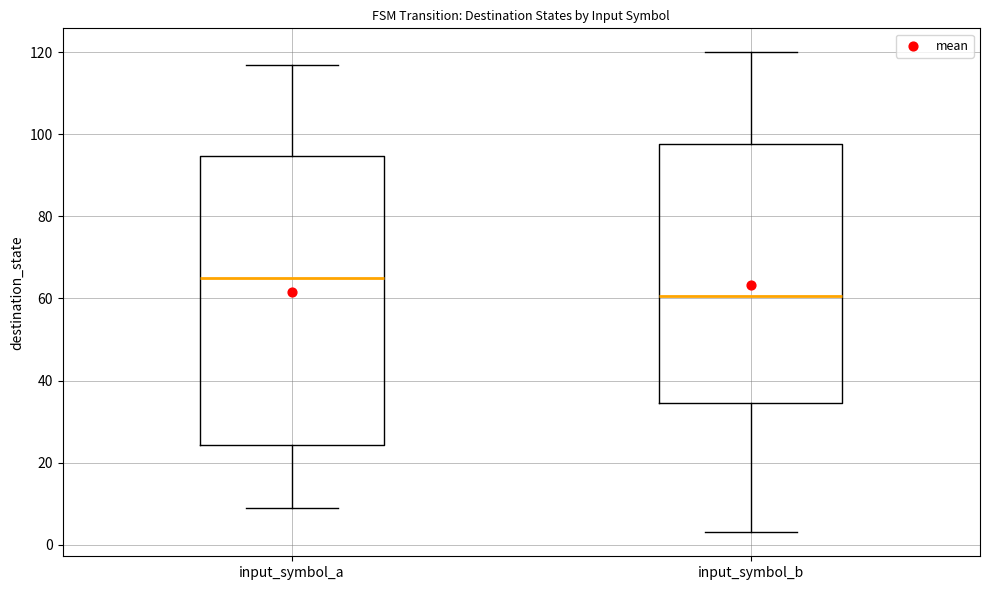

Where does the median line of the box for input_symbol_a sit on the y-axis? The values are not printed on the chart, so give them approximately, as read against the axis.

66